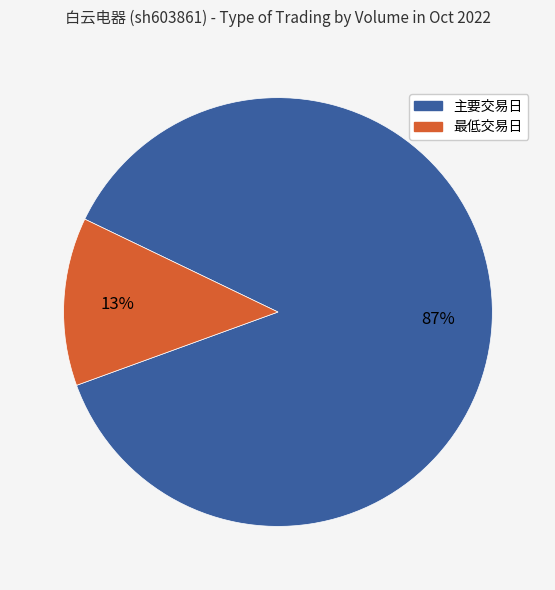

How many segments does this pie chart have?

2